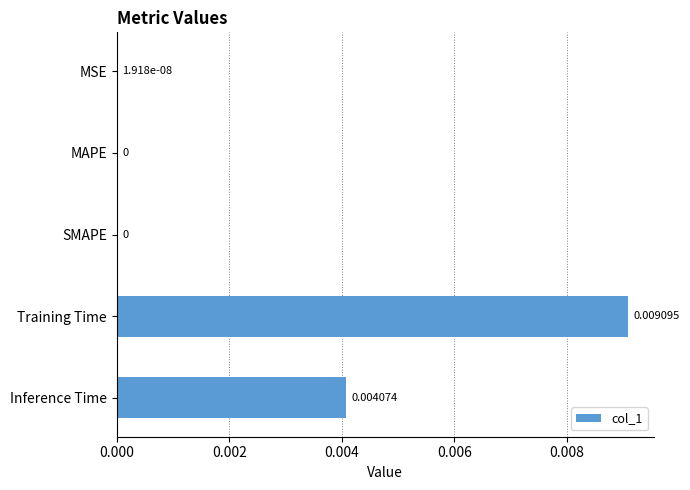

Which label corresponds to the largest value in the chart?

Training Time